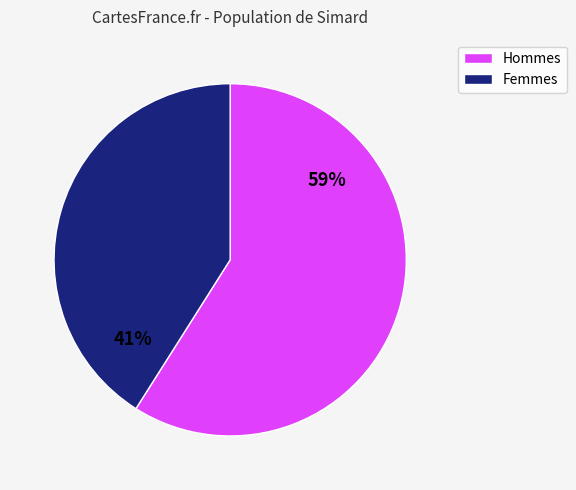

Does any single category account for the majority?

Yes